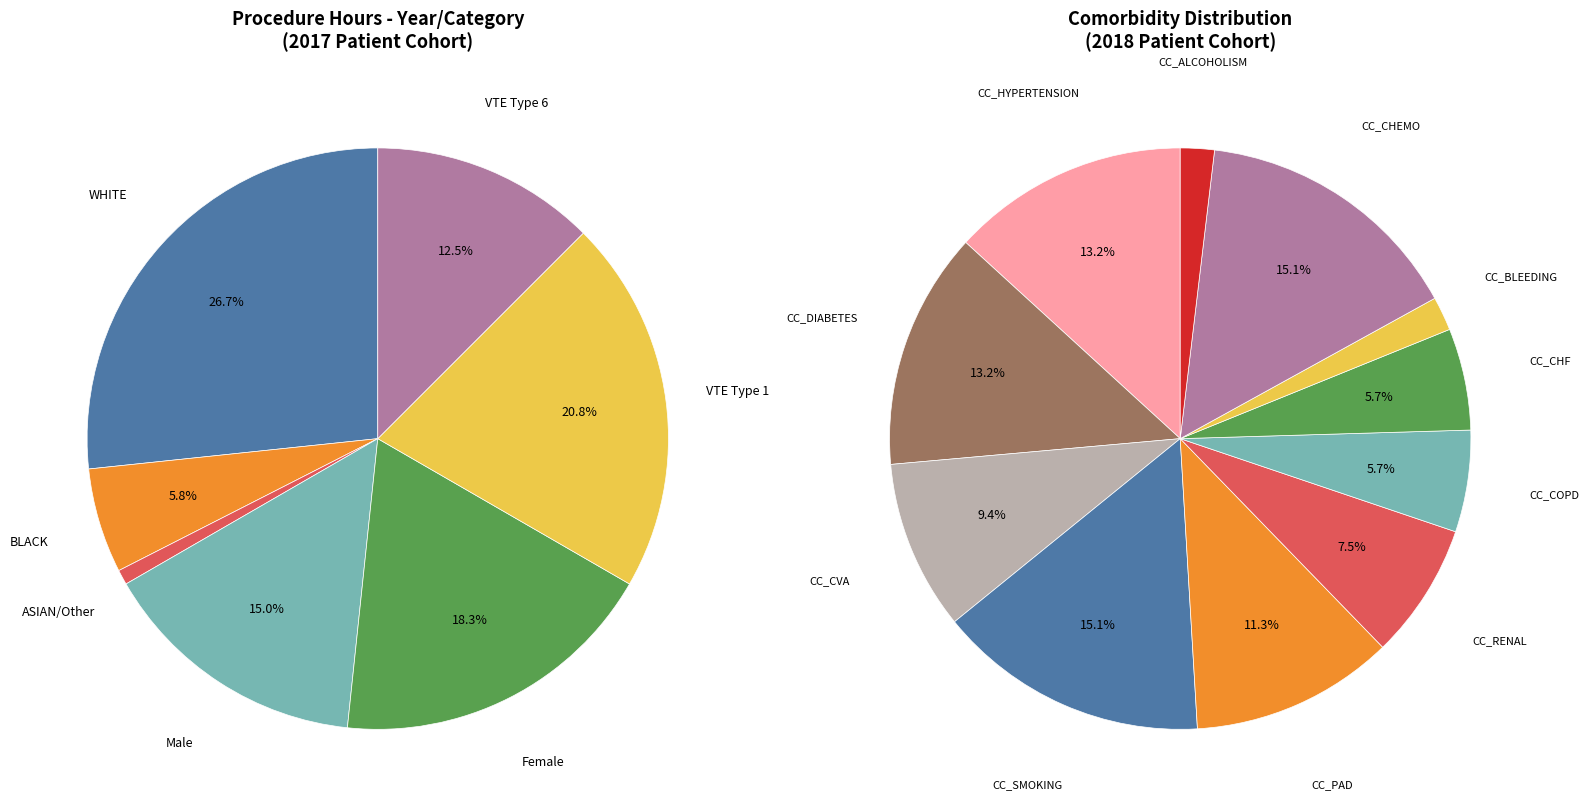

The 20 slice represents 7% of the pie. True or false?

False